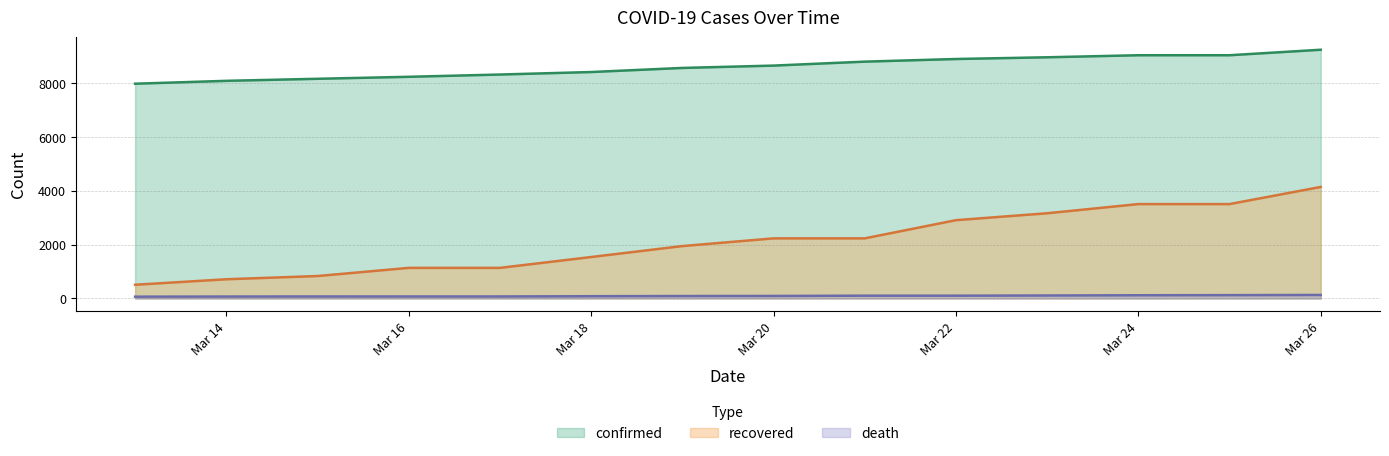

True or false: recovered and confirmed intersect in this chart.

False